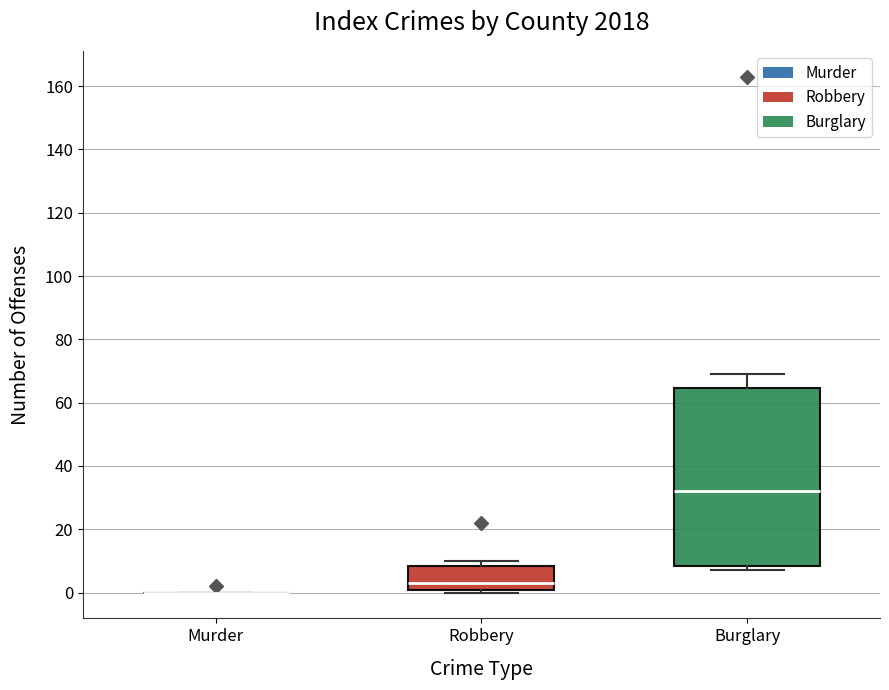

Where does the median line of the box for Robbery sit on the y-axis? The values are not printed on the chart, so give them approximately, as read against the axis.

4